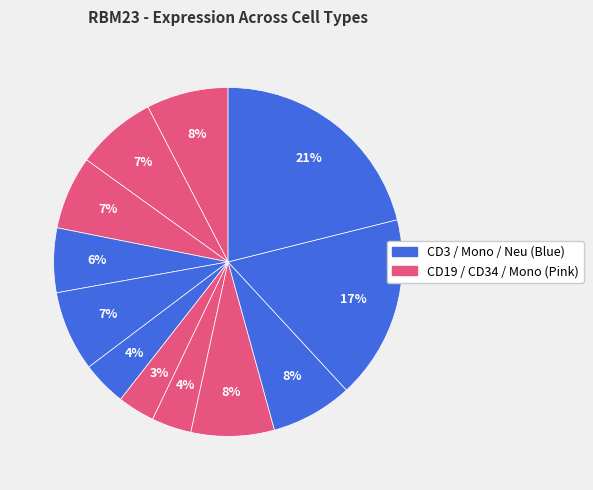

To the nearest percent, what is the difference between the largest and smallest slice percentages?

18%